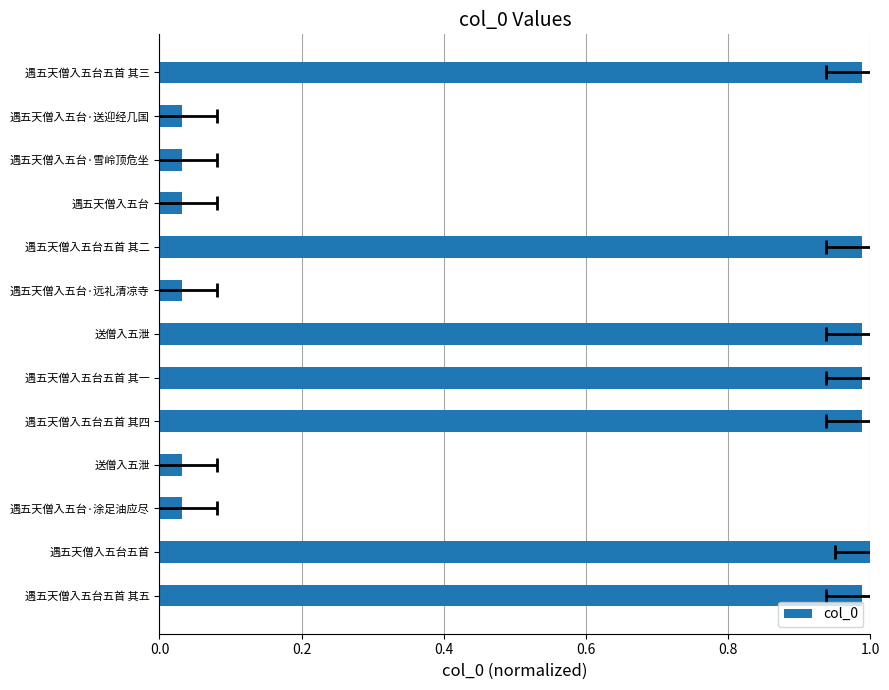

Is it true that the value at 遇五天僧入五台·雪岭顶危坐 is 0.0?

True